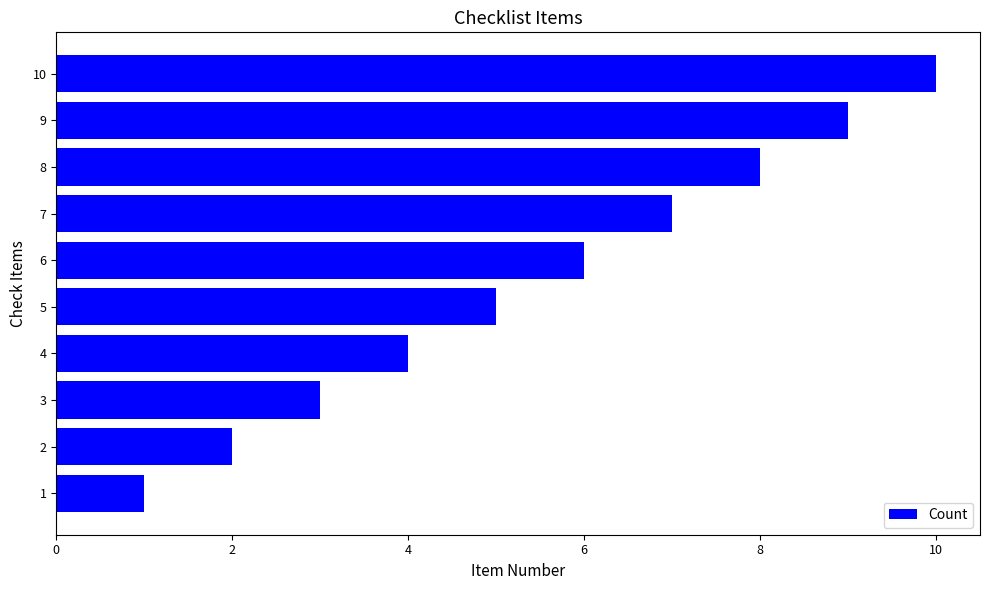

What is the difference between the maximum and minimum values?

9